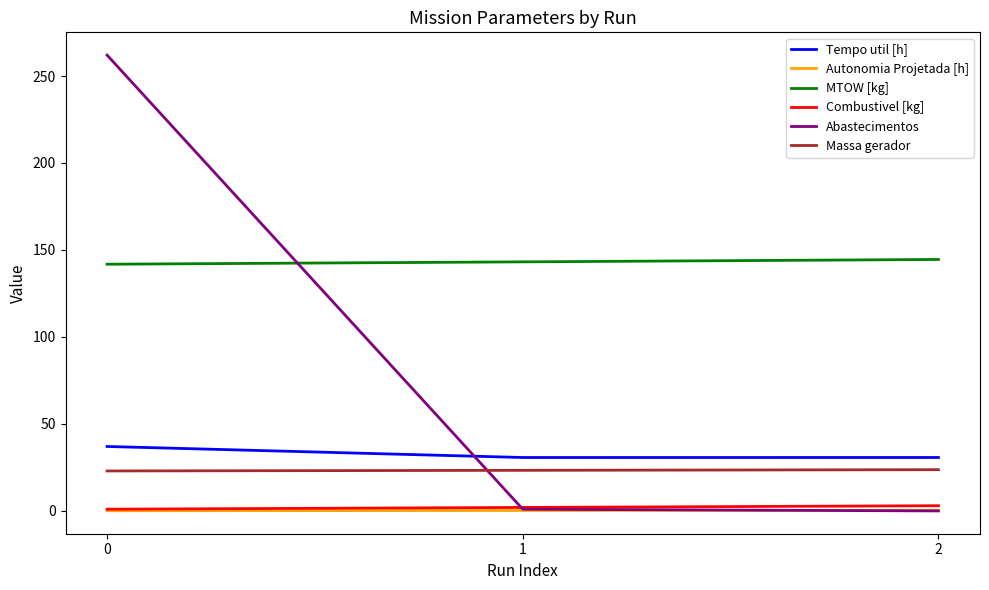

How many lines are shown in the chart?

6